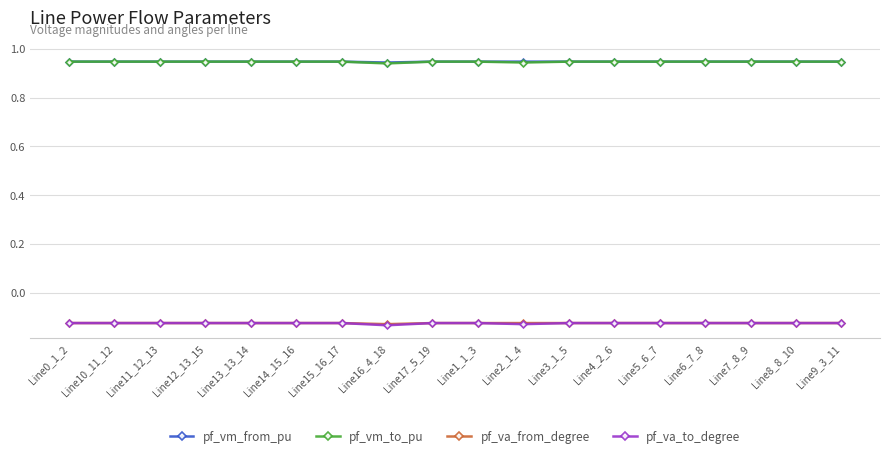

What are all the series names shown in the legend?

pf_vm_from_pu, pf_vm_to_pu, pf_va_from_degree, pf_va_to_degree